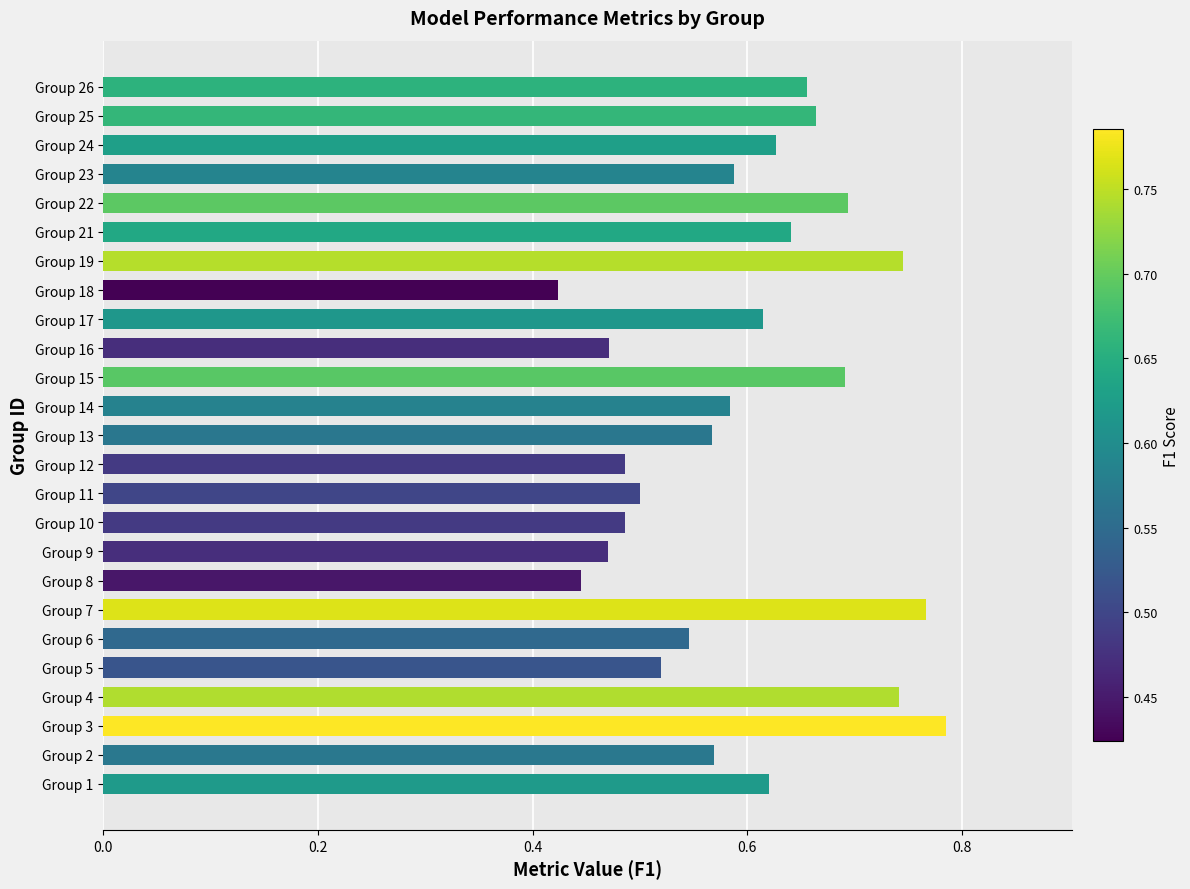

Are the bars horizontal?

Yes